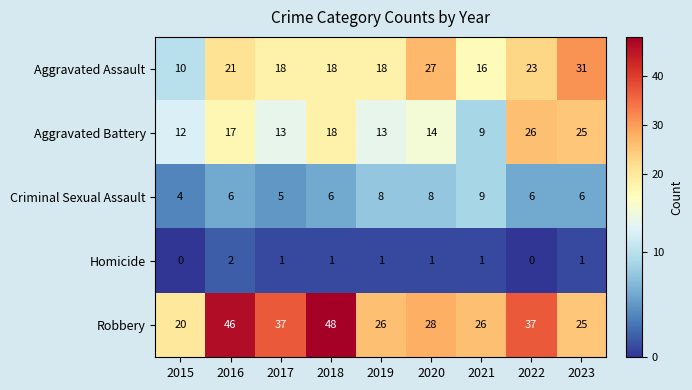

At which label does Robbery first exceed 28?

2016